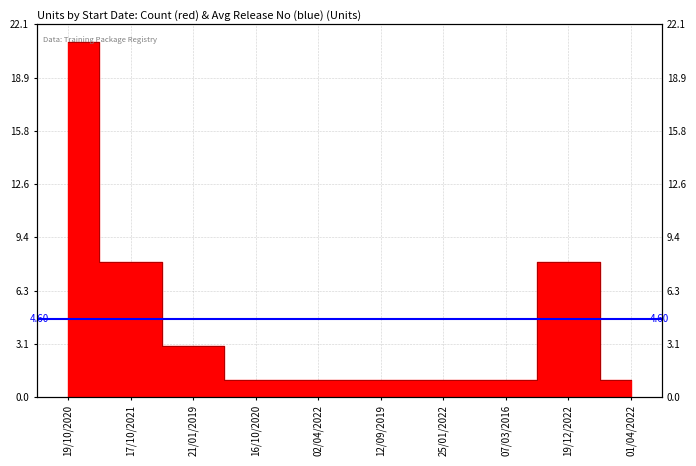

What is the average value?

5